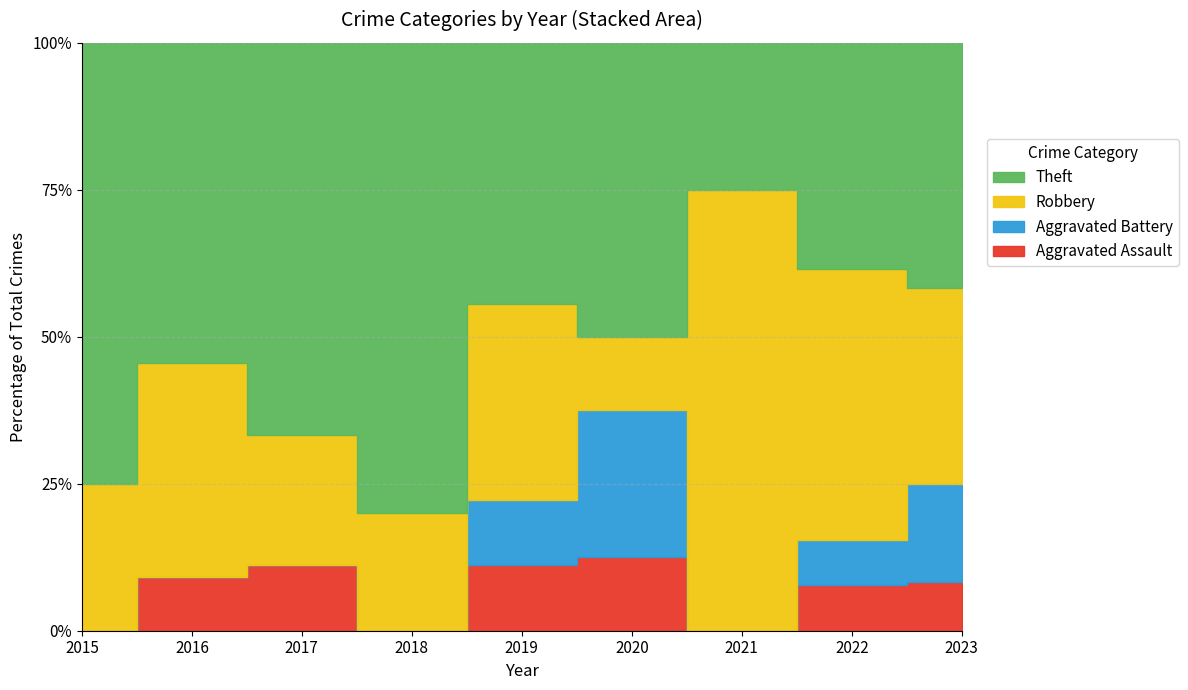

Rank the categories by Aggravated Battery value from highest to lowest.

2020, 2023, 2019, 2022, 2015, 2016, 2017, 2018, 2021